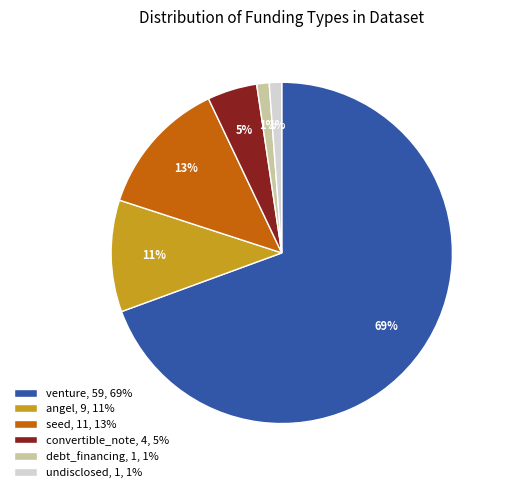

Between angel, 9, 11% and seed, 11, 13%, which is larger?

seed, 11, 13%